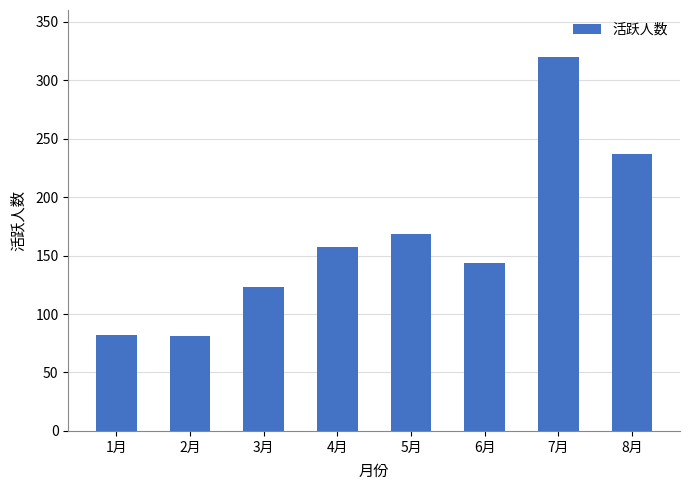

At which label does the data first exceed 157?

4月